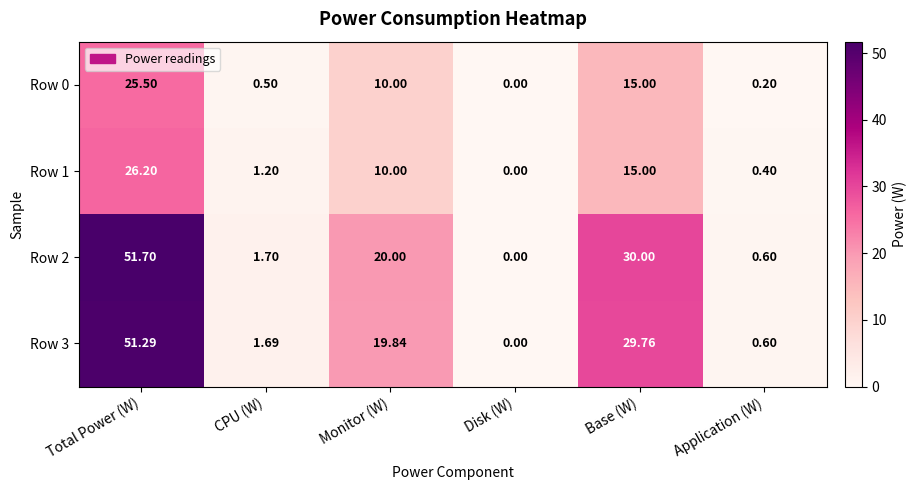

At which label is Row 2 closest to 25?

Monitor (W)